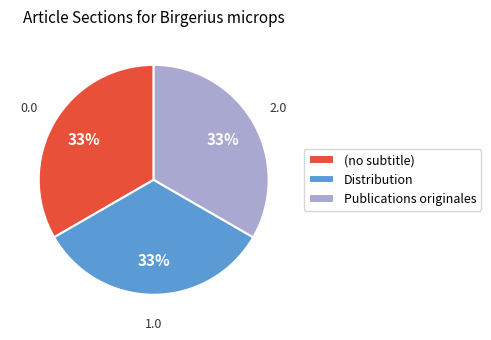

To the nearest percent, what percentage of the pie is Publications originales?

33%